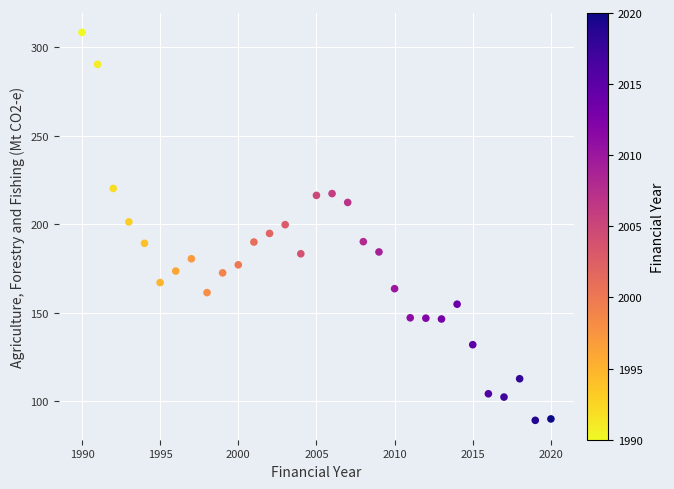

What is the range of X values (max minus min)?

30.0